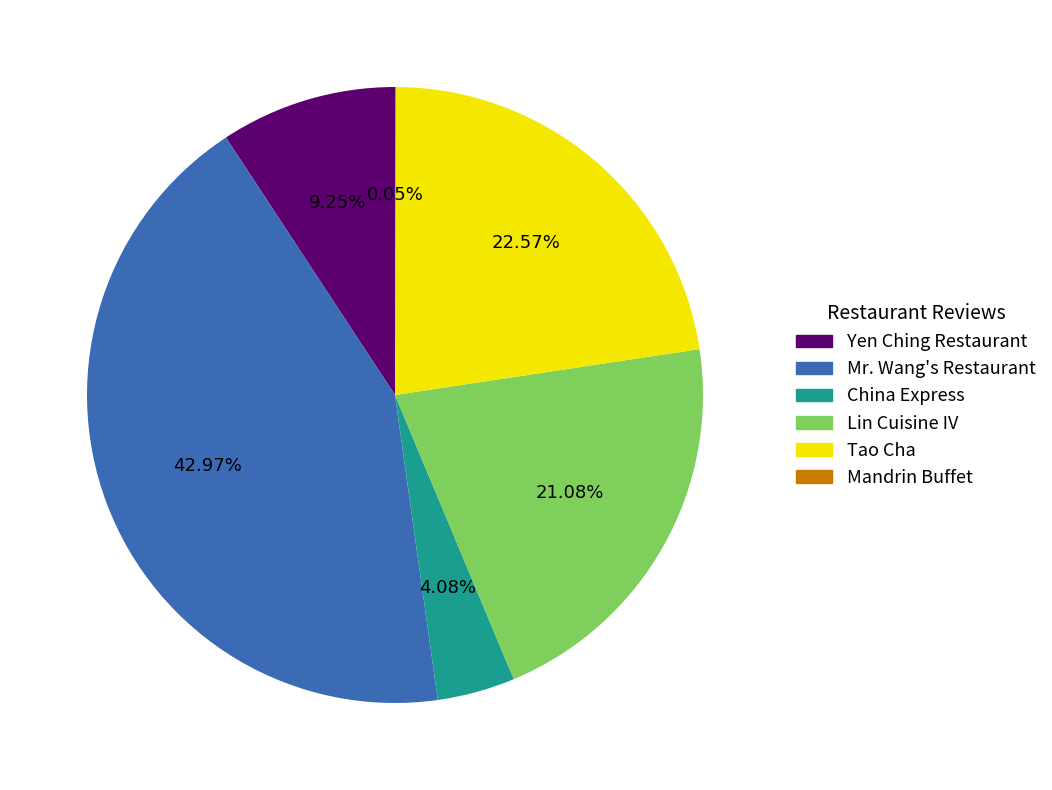

Which slice is the largest?

Mr. Wang's Restaurant